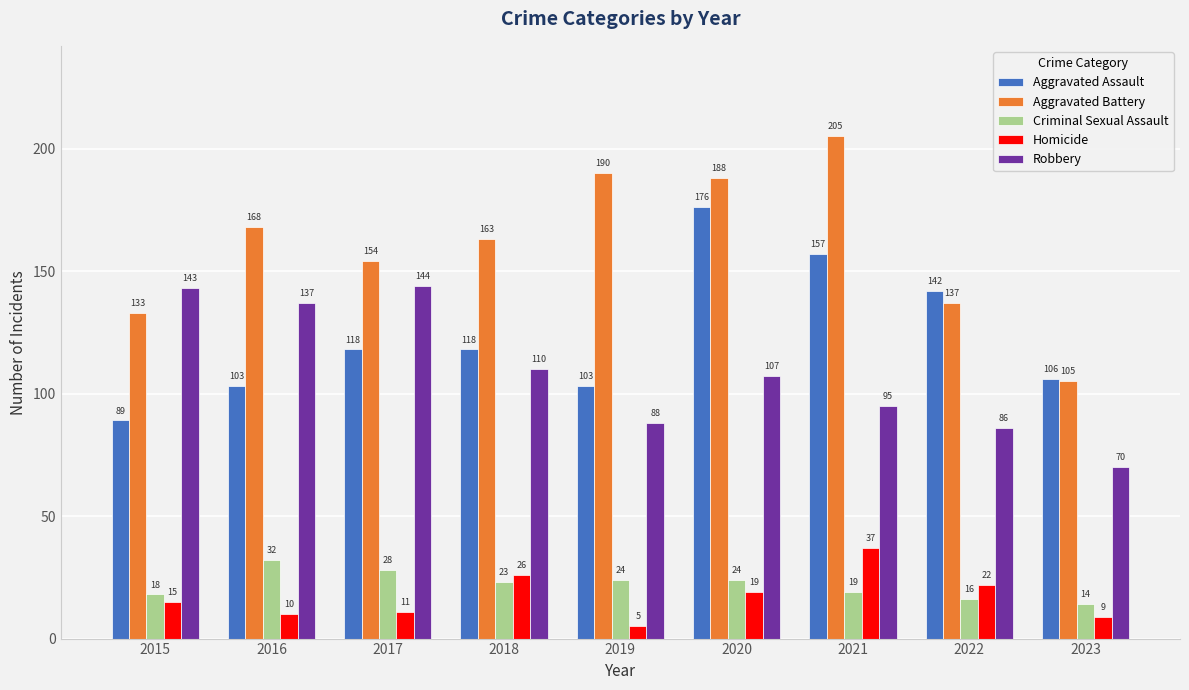

How many data points in Robbery are less than 107?

4